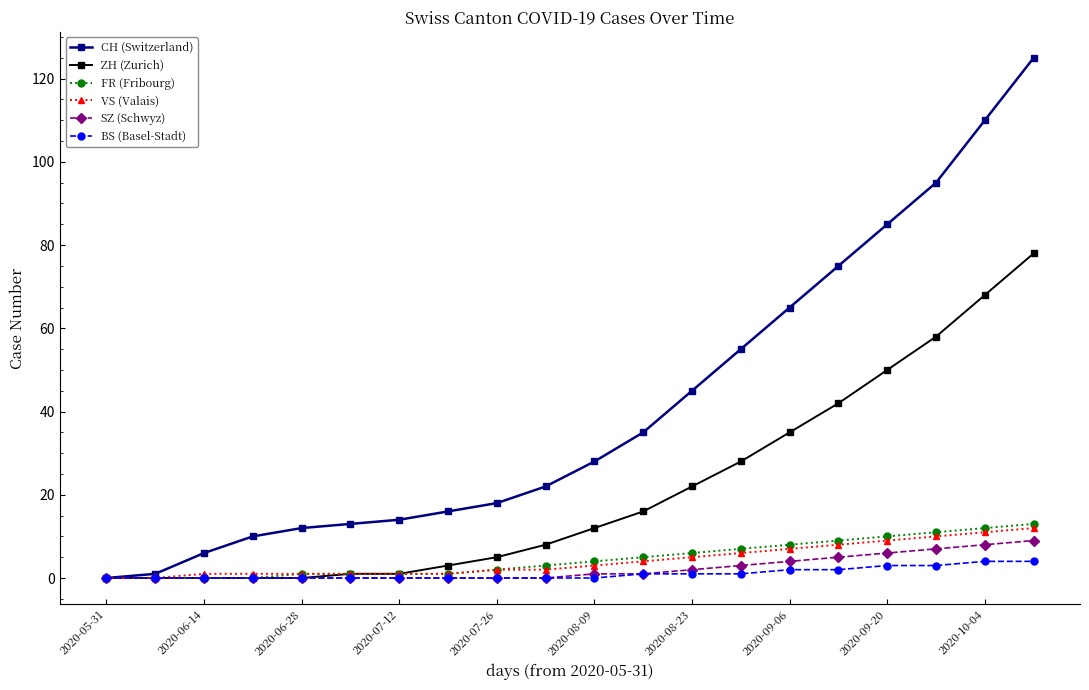

Which series has the widest spread of values?

CH (Switzerland)